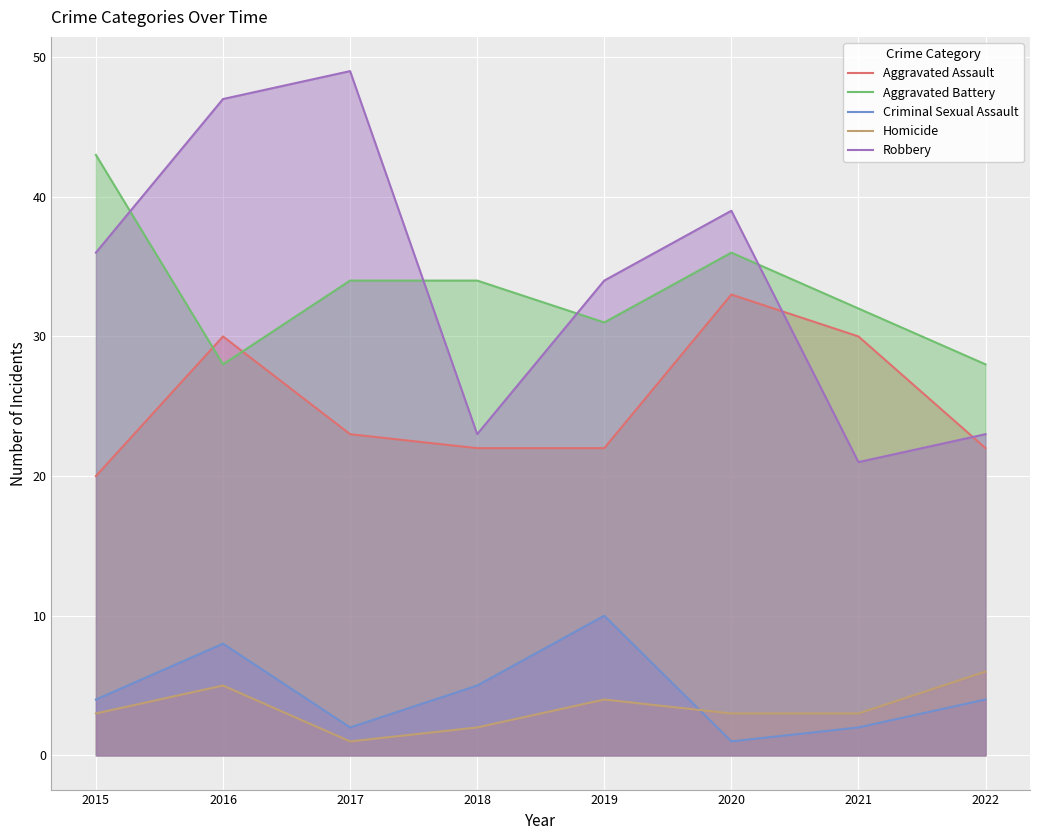

In Criminal Sexual Assault, how many points are lower than both neighbors (excluding endpoints)?

2